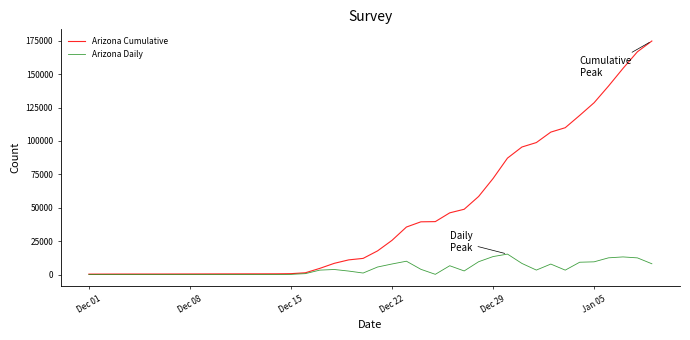

List the series in order of their overall mean, lowest first.

Arizona Daily, Arizona Cumulative